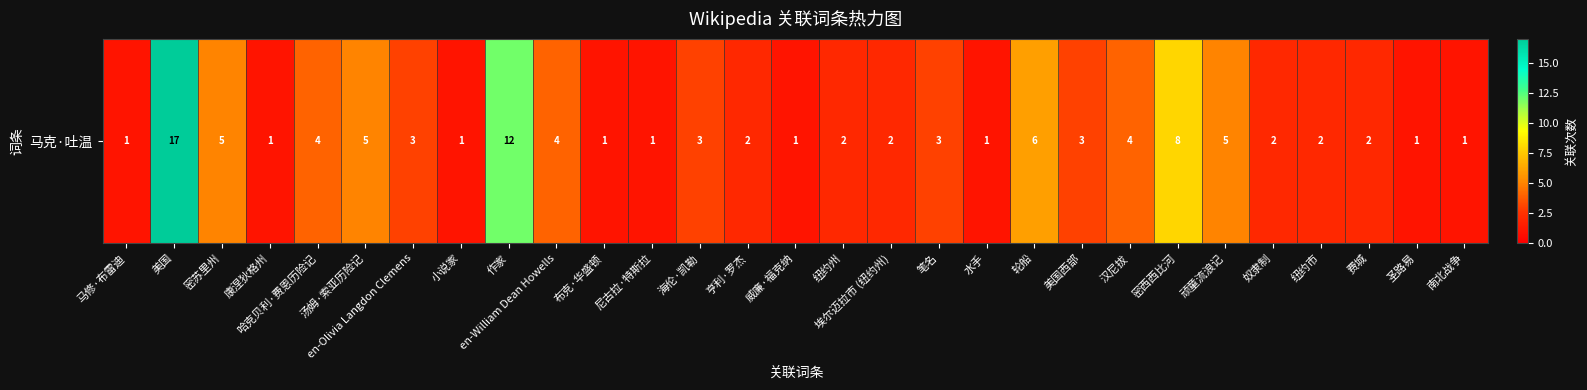

List the labels in order of value, largest first.

美国, 作家, 密西西比河, 轮船, 密苏里州, 汤姆·索亚历险记, 顽童流浪记, 哈克贝利·费恩历险记, en-William Dean Howells, 汉尼拔, en-Olivia Langdon Clemens, 海伦·凯勒, 笔名, 美国西部, 亨利·罗杰, 纽约州, 埃尔迈拉市 (纽约州), 奴隶制, 纽约市, 费城, 马修·布雷迪, 康涅狄格州, 小说家, 布克·华盛顿, 尼古拉·特斯拉, 威廉·福克纳, 水手, 圣路易, 南北战争